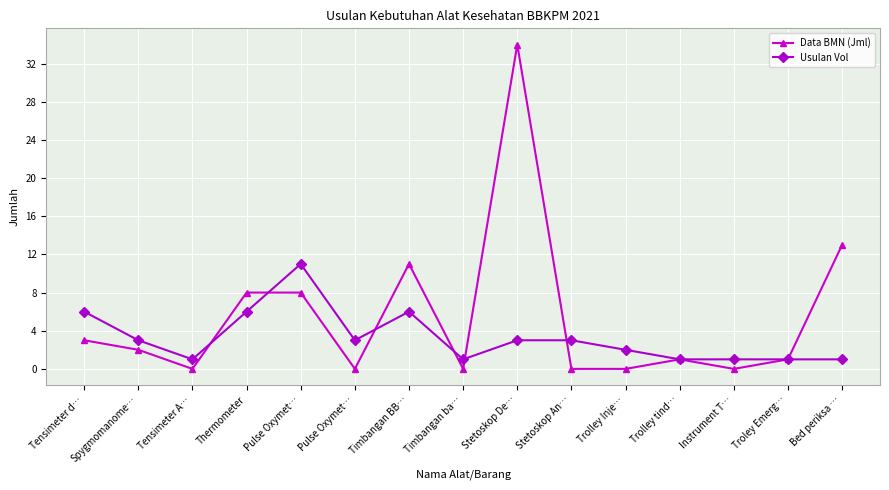

Count the number of categories in the chart.

15